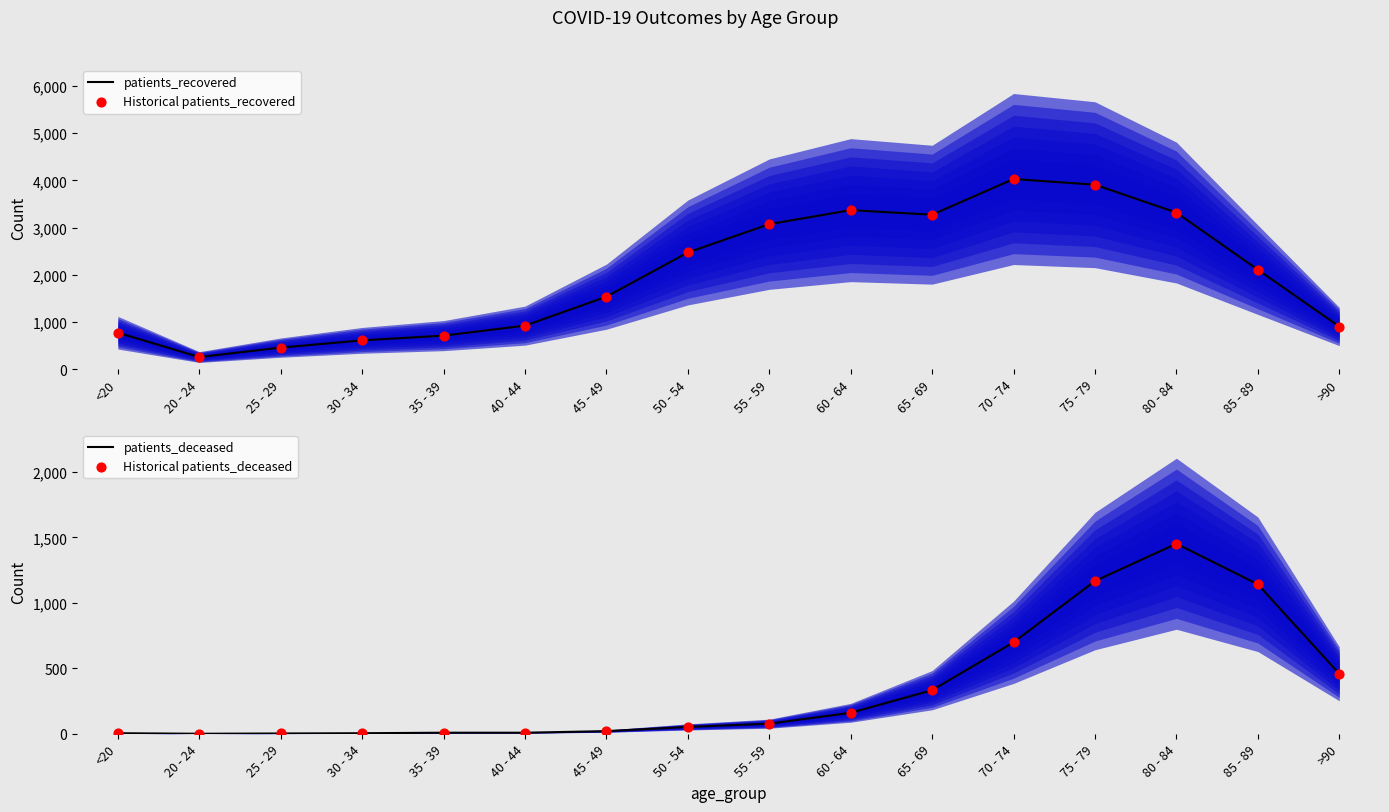

Is the value of Historical patients_deceased at 75 - 79 greater than the value of Historical patients_recovered at 80 - 84?

No